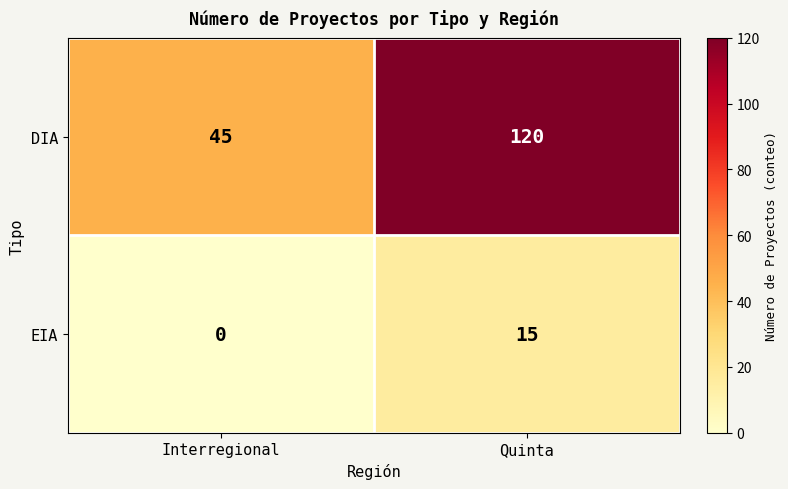

Reading left to right, what are all the values shown in this chart?

DIA: Interregional=45	Quinta=120
EIA: Interregional=0	Quinta=15